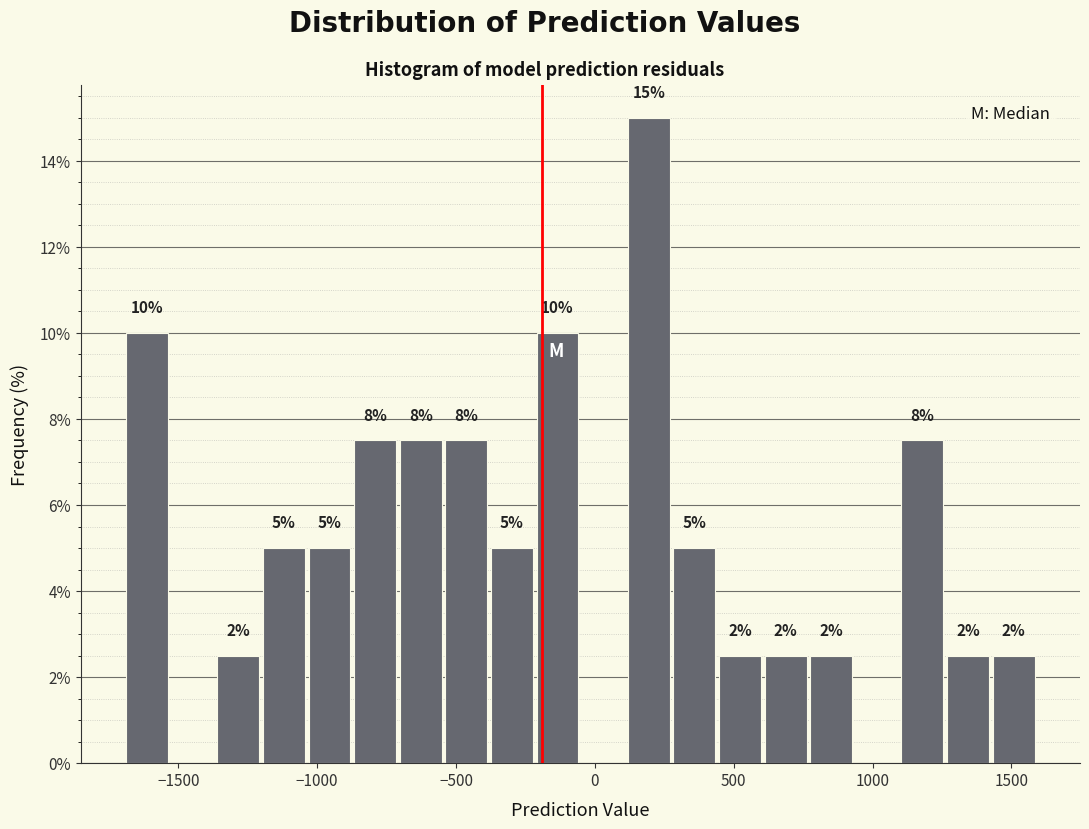

Read against the x-axis, roughly where is the centre of the tallest bar?

200